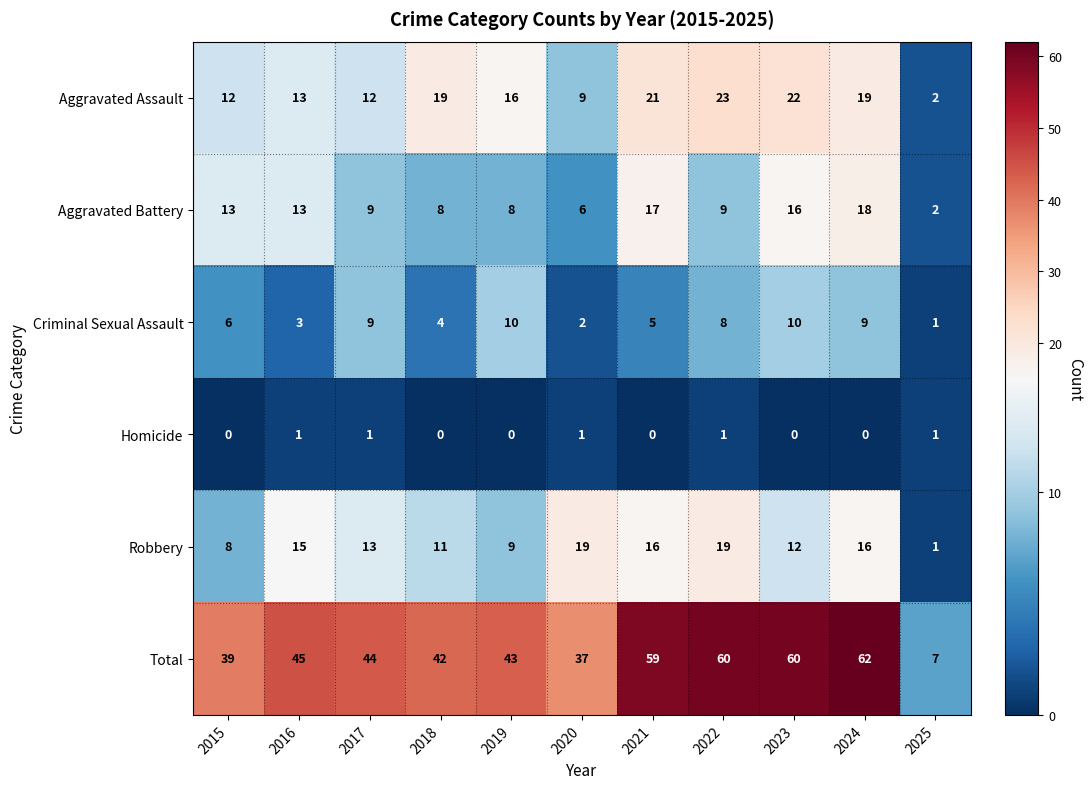

What is the total value across all series at 2016?

90